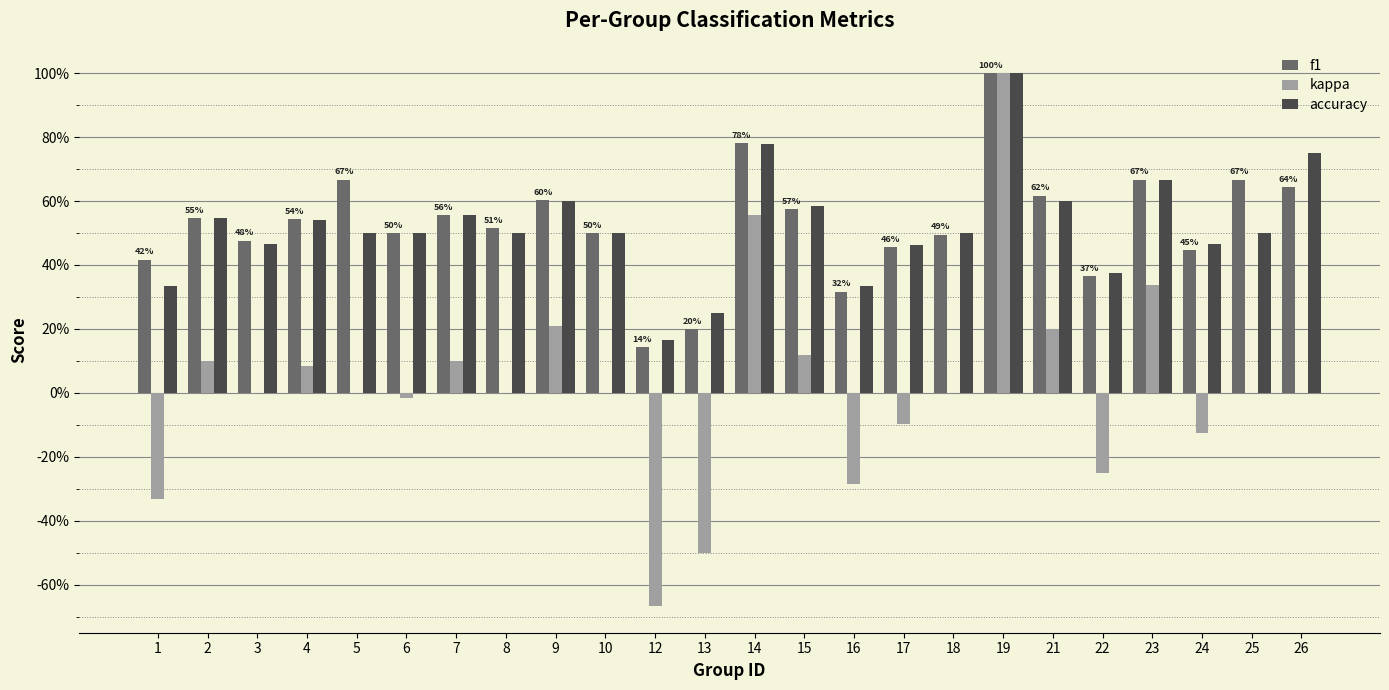

Reading left to right, transcribe all the data shown in this chart.

f1: 1=0.4	2=0.5	3=0.5	4=0.5	5=0.7	6=0.5	7=0.6	8=0.5	9=0.6	10=0.5	12=0.1	13=0.2	14=0.8	15=0.6	16=0.3	17=0.5	18=0.5	19=1.0	21=0.6	22=0.4	23=0.7	24=0.4	25=0.7	26=0.6
kappa: 1=-0.3	2=0.1	3=0.0	4=0.1	5=0.0	6=-0.0	7=0.1	8=0.0	9=0.2	10=0.0	12=-0.7	13=-0.5	14=0.6	15=0.1	16=-0.3	17=-0.1	18=0.0	19=1.0	21=0.2	22=-0.2	23=0.3	24=-0.1	25=0.0	26=0.0
accuracy: 1=0.3	2=0.5	3=0.5	4=0.5	5=0.5	6=0.5	7=0.6	8=0.5	9=0.6	10=0.5	12=0.2	13=0.2	14=0.8	15=0.6	16=0.3	17=0.5	18=0.5	19=1.0	21=0.6	22=0.4	23=0.7	24=0.5	25=0.5	26=0.8